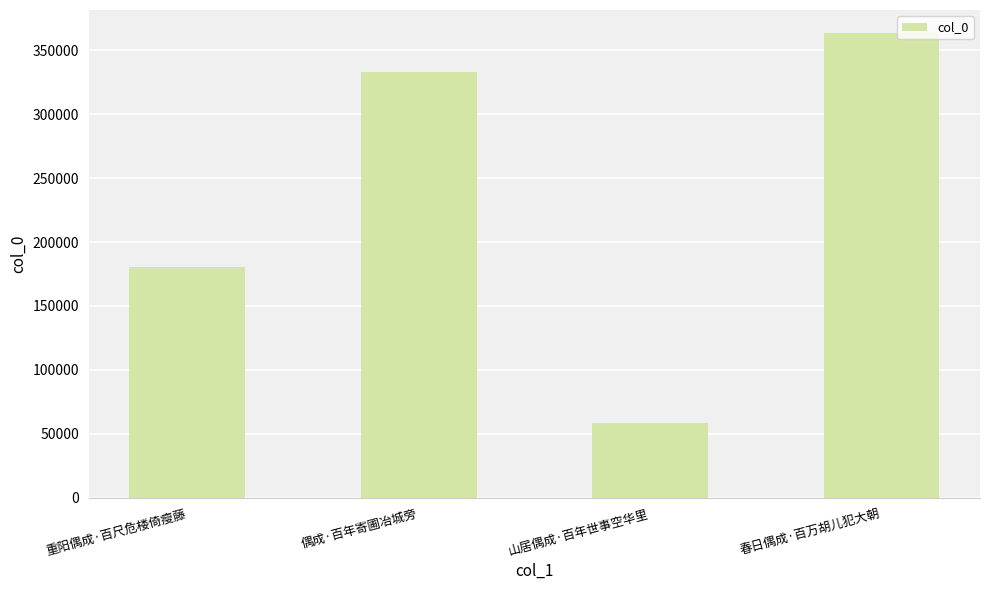

Between 春日偶成·百万胡儿犯大朝 and 山居偶成·百年世事空华里, which is larger?

春日偶成·百万胡儿犯大朝